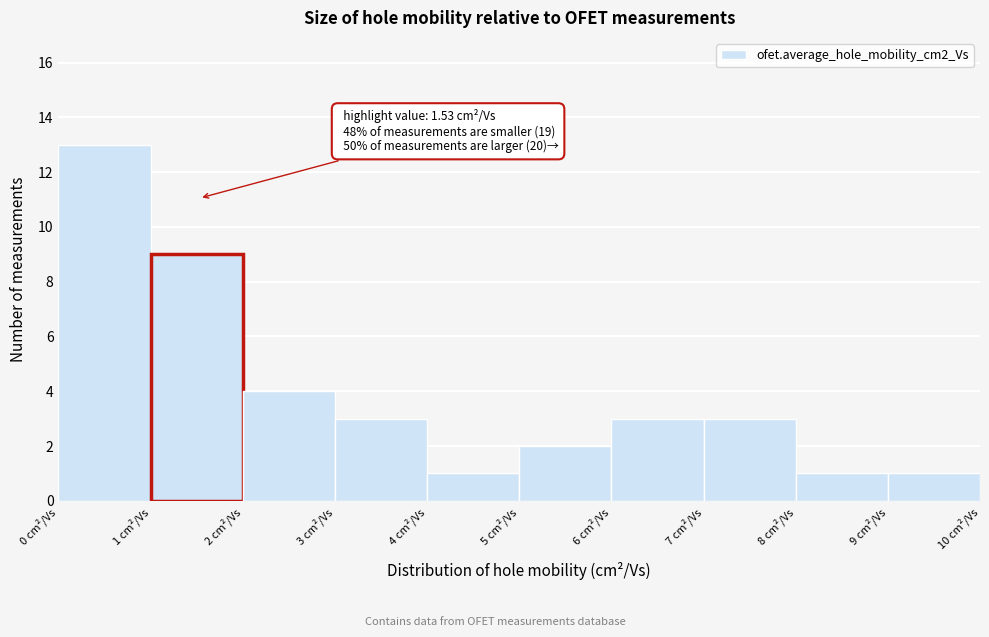

Which range on the x-axis has the tallest bar?

0 to 1